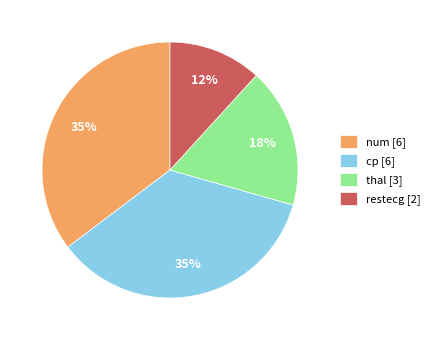

Combined, do num [6] and cp [6] account for over 50%?

Yes